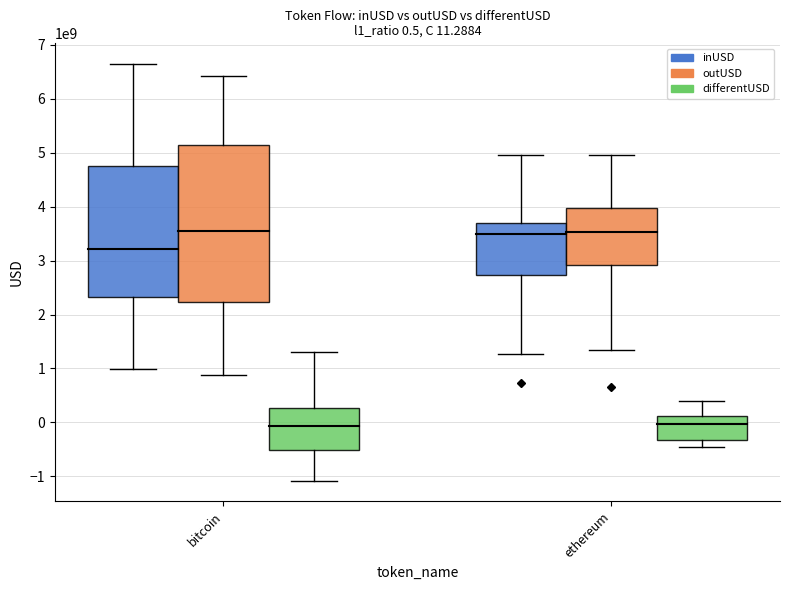

Which series has the largest total across all categories?

outUSD